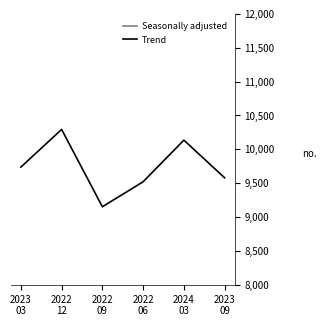

Is it true that Seasonally adjusted equals 1408900 at 2023
03?

True